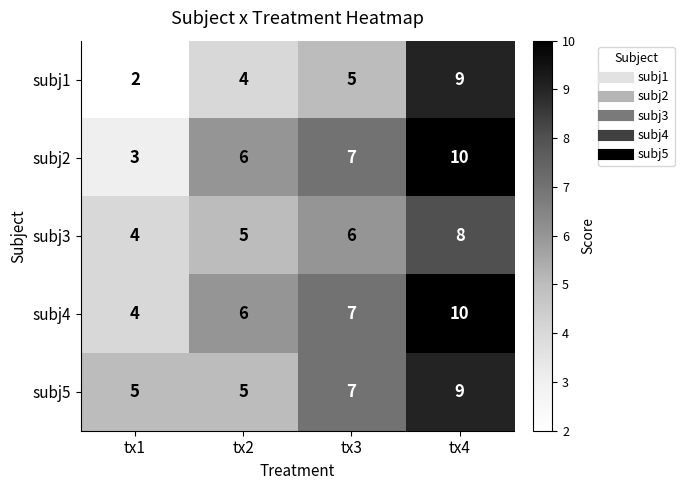

Reading left to right, extract all data points from this chart.

subj1: tx1=2	tx2=4	tx3=5	tx4=9
subj2: tx1=3	tx2=6	tx3=7	tx4=10
subj3: tx1=4	tx2=5	tx3=6	tx4=8
subj4: tx1=4	tx2=6	tx3=7	tx4=10
subj5: tx1=5	tx2=5	tx3=7	tx4=9